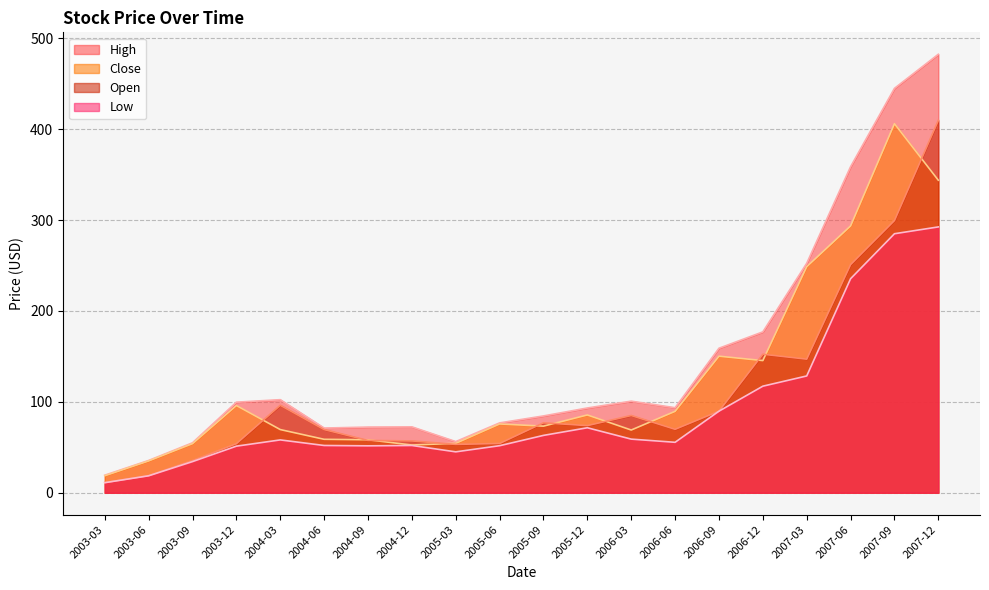

What value does the Close series have at 2003-09?

54.0